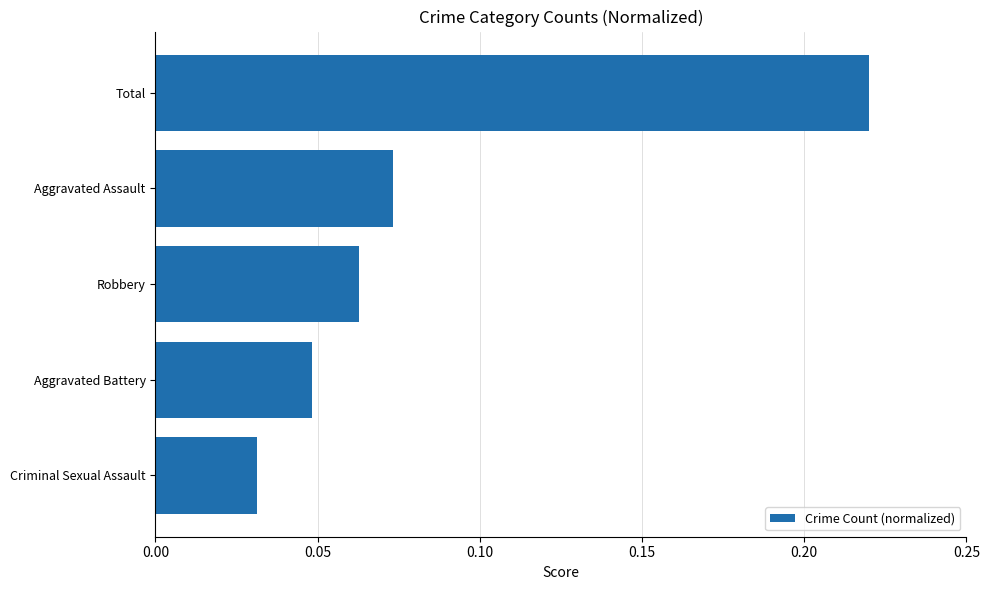

True or false: the data shows 0.0 at Aggravated Assault.

False